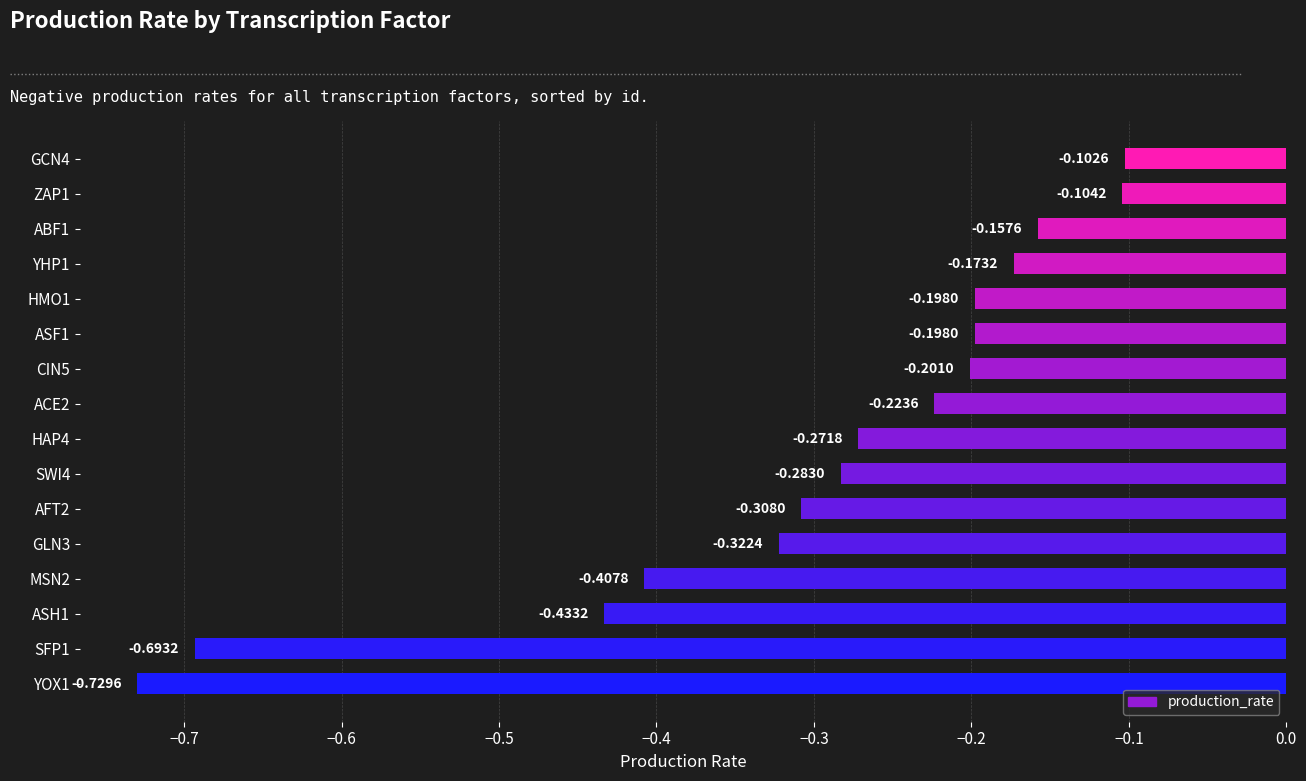

What is the difference between the maximum and minimum values?

0.6